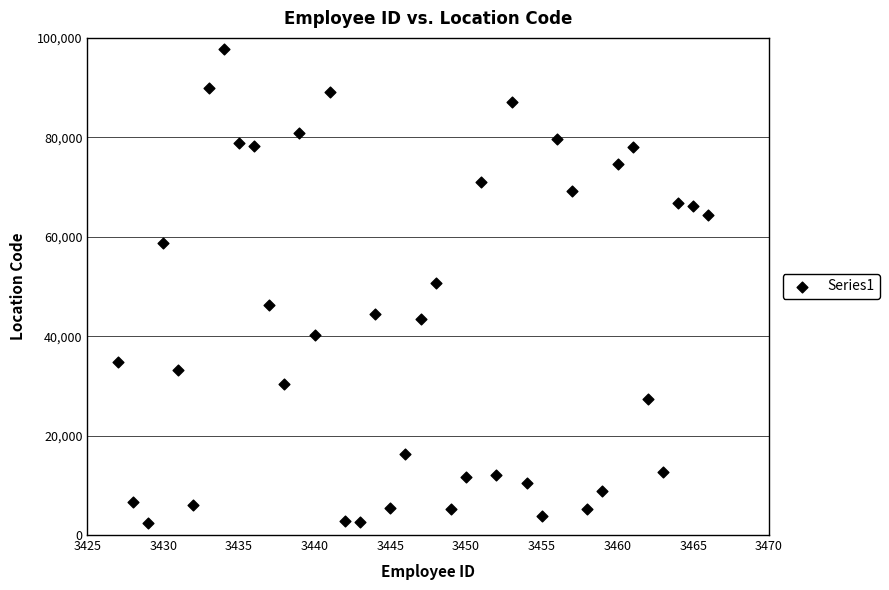

What is the range of X values (max minus min)?

39